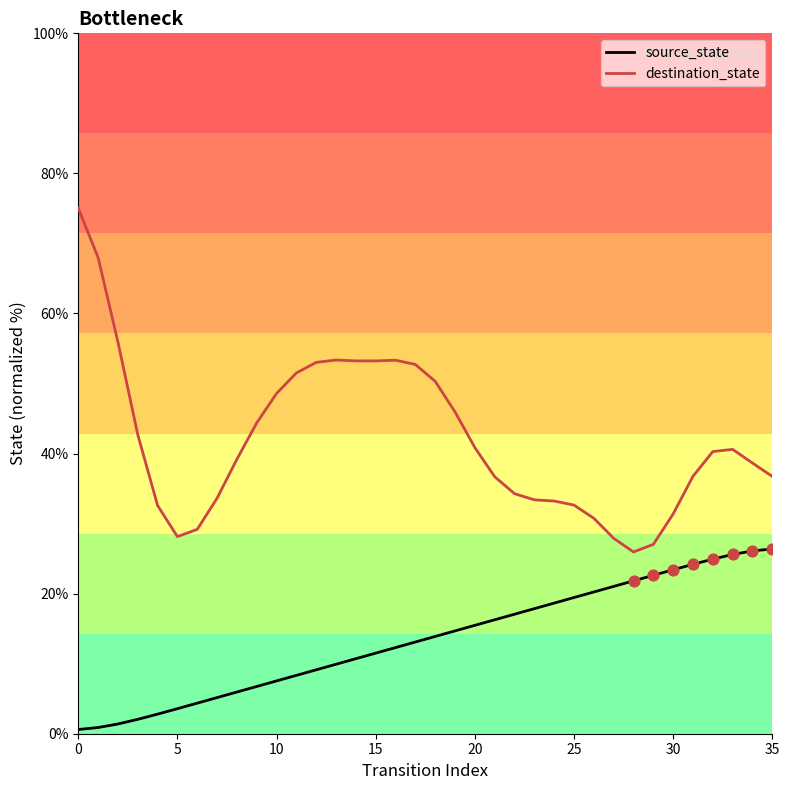

What are all the series names shown in the legend?

source_state, destination_state